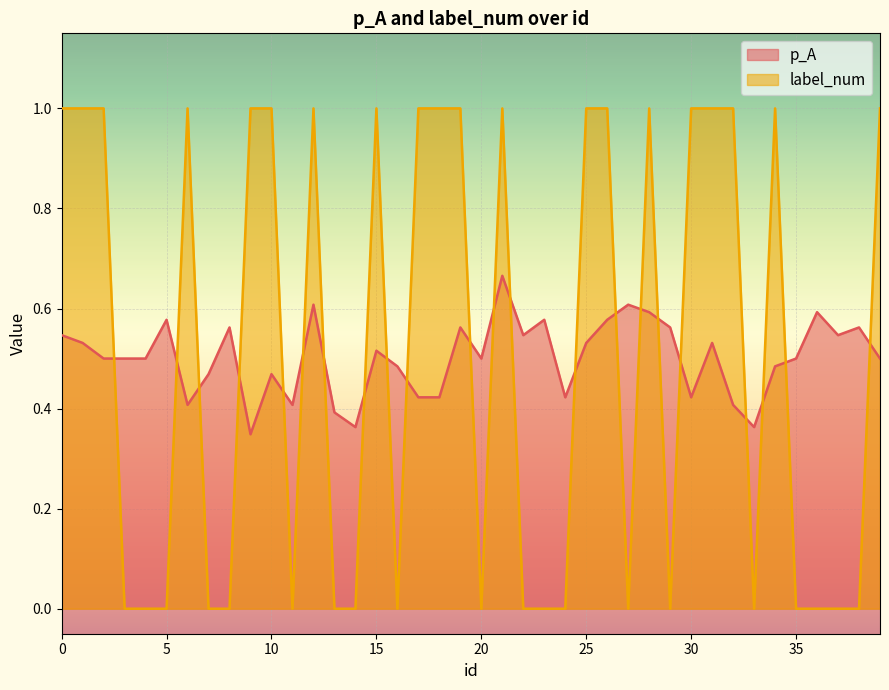

The p_A series shows 0.4 at 17. True or false?

True